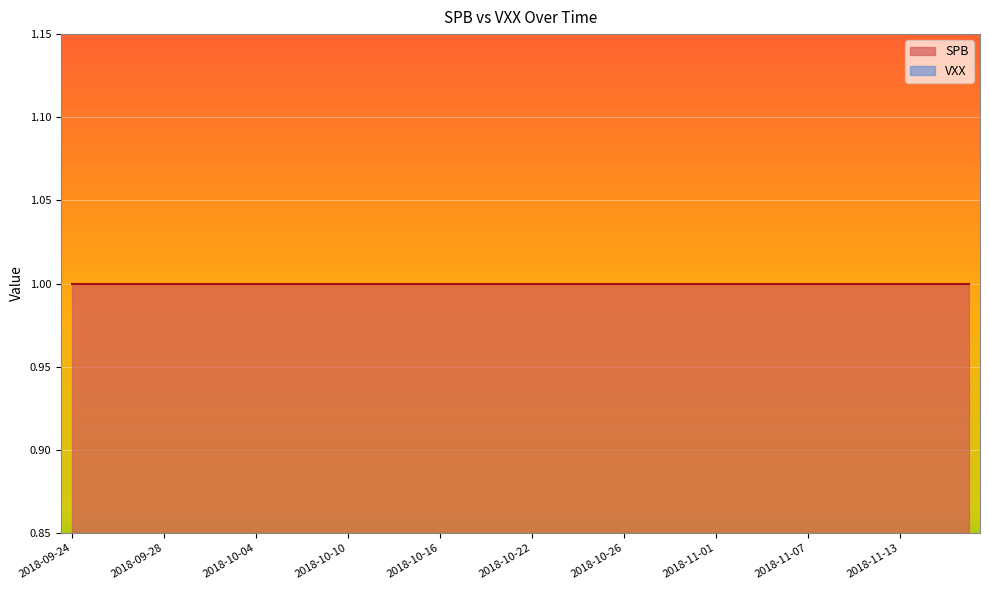

Does the chart display data point markers on the line(s)?

No